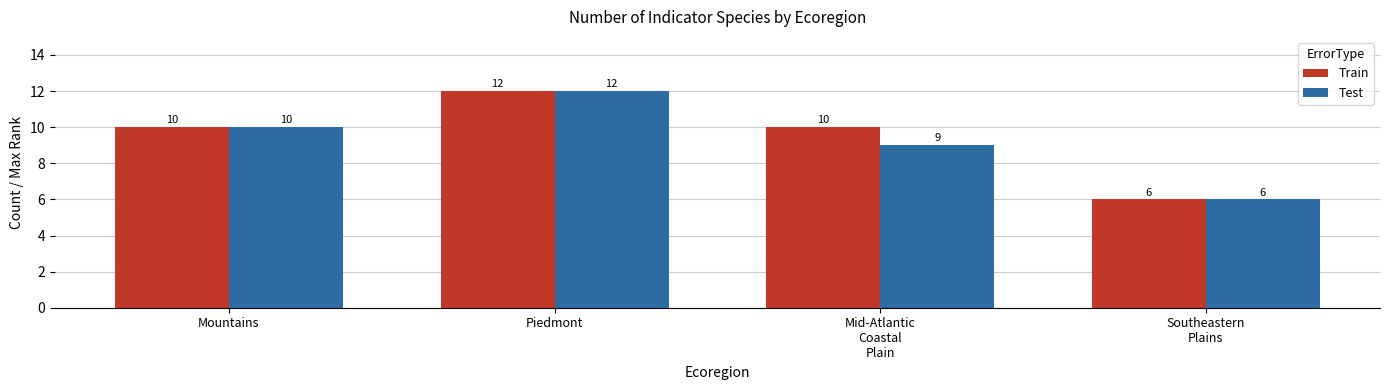

What is the total value across all series at Mountains?

20